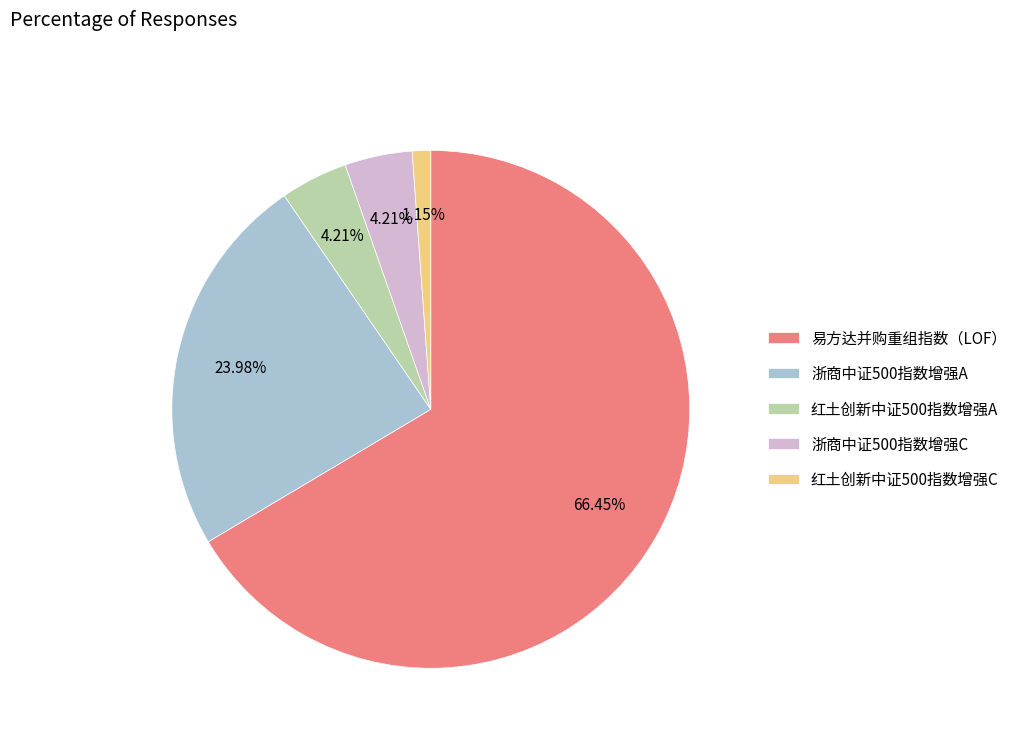

How much of the chart is everything except 浙商中证500指数增强A?

76.0%